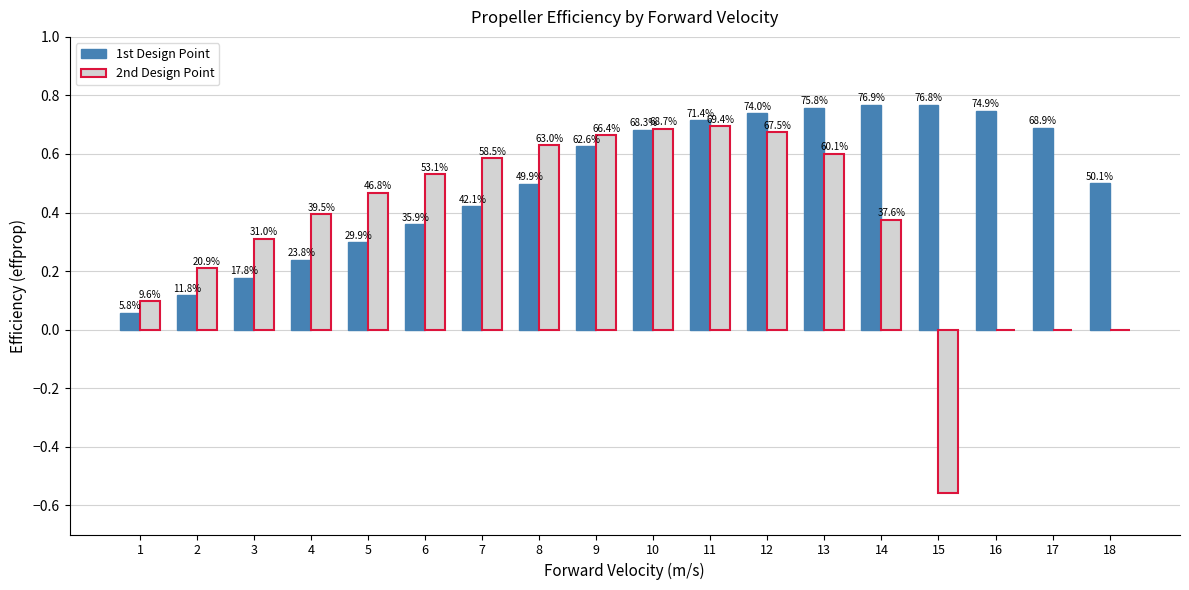

What is the lowest value of the 2nd Design Point series?

-0.6